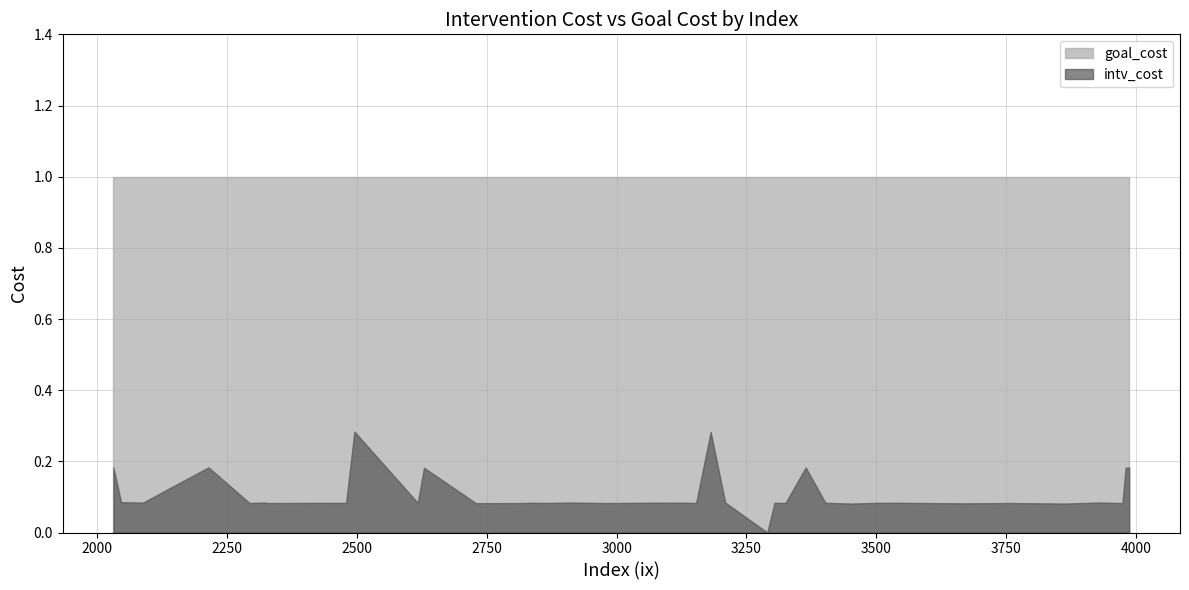

What is the spread (max minus min) of values at 3181?

0.7